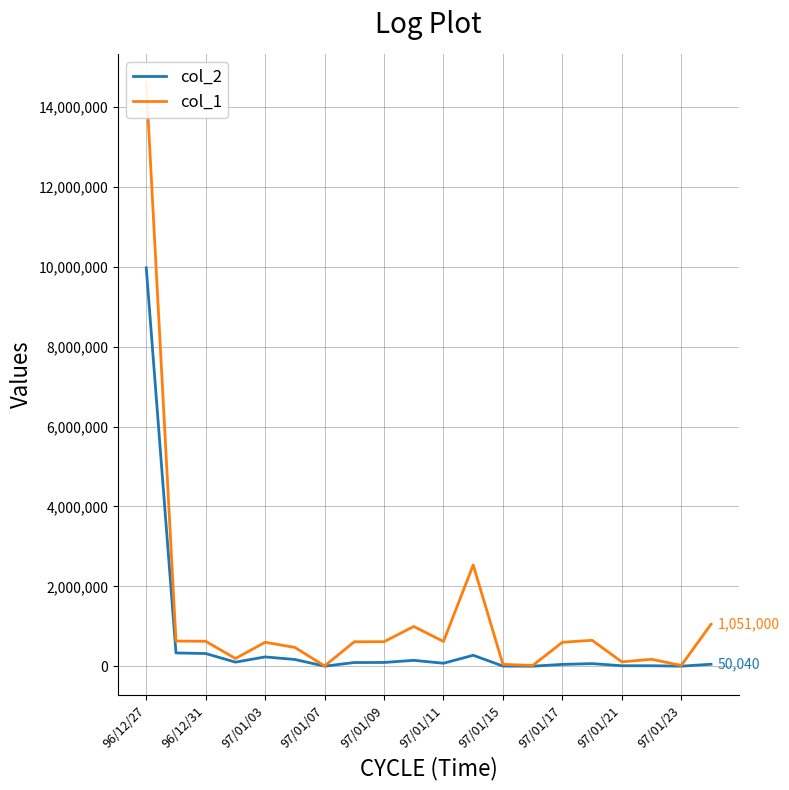

At which label does col_2 reach its peak?

96/12/27